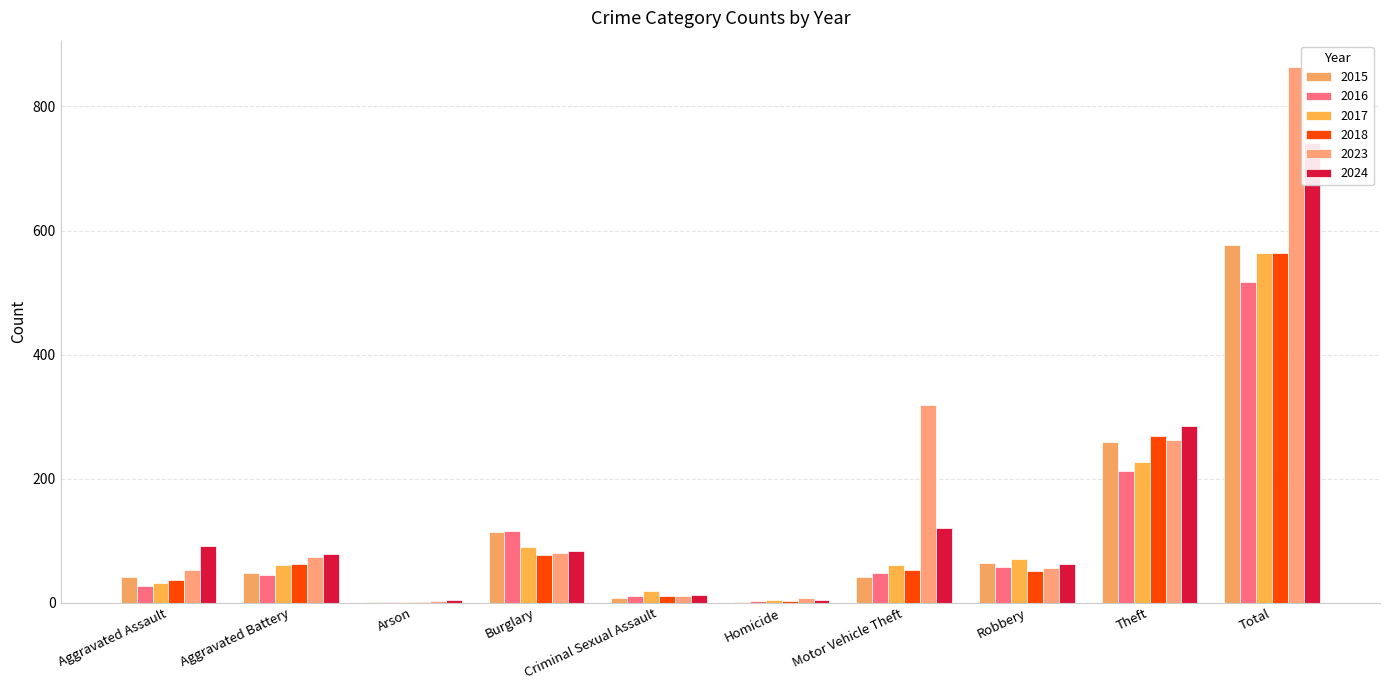

Reading left to right, what are all the values shown in this chart?

2015: Aggravated Assault=41	Aggravated Battery=47	Arson=1	Burglary=114	Criminal Sexual Assault=7	Homicide=1	Motor Vehicle Theft=42	Robbery=64	Theft=259	Total=576
2016: Aggravated Assault=27	Aggravated Battery=44	Arson=1	Burglary=116	Criminal Sexual Assault=10	Homicide=3	Motor Vehicle Theft=47	Robbery=57	Theft=212	Total=517
2017: Aggravated Assault=31	Aggravated Battery=60	Arson=1	Burglary=90	Criminal Sexual Assault=18	Homicide=4	Motor Vehicle Theft=61	Robbery=71	Theft=227	Total=563
2018: Aggravated Assault=36	Aggravated Battery=63	Arson=1	Burglary=77	Criminal Sexual Assault=11	Homicide=2	Motor Vehicle Theft=53	Robbery=51	Theft=269	Total=563
2023: Aggravated Assault=52	Aggravated Battery=73	Arson=3	Burglary=80	Criminal Sexual Assault=11	Homicide=7	Motor Vehicle Theft=318	Robbery=56	Theft=263	Total=863
2024: Aggravated Assault=91	Aggravated Battery=78	Arson=5	Burglary=83	Criminal Sexual Assault=13	Homicide=4	Motor Vehicle Theft=121	Robbery=62	Theft=284	Total=741